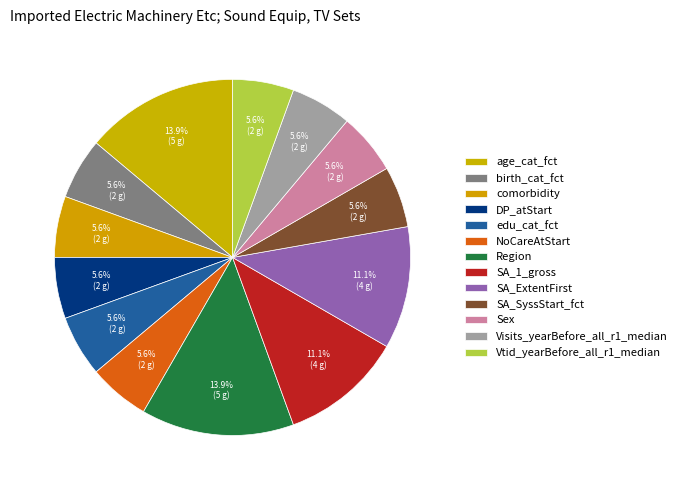

To the nearest percent, what is the combined percentage of age_cat_fct and Region?

28%